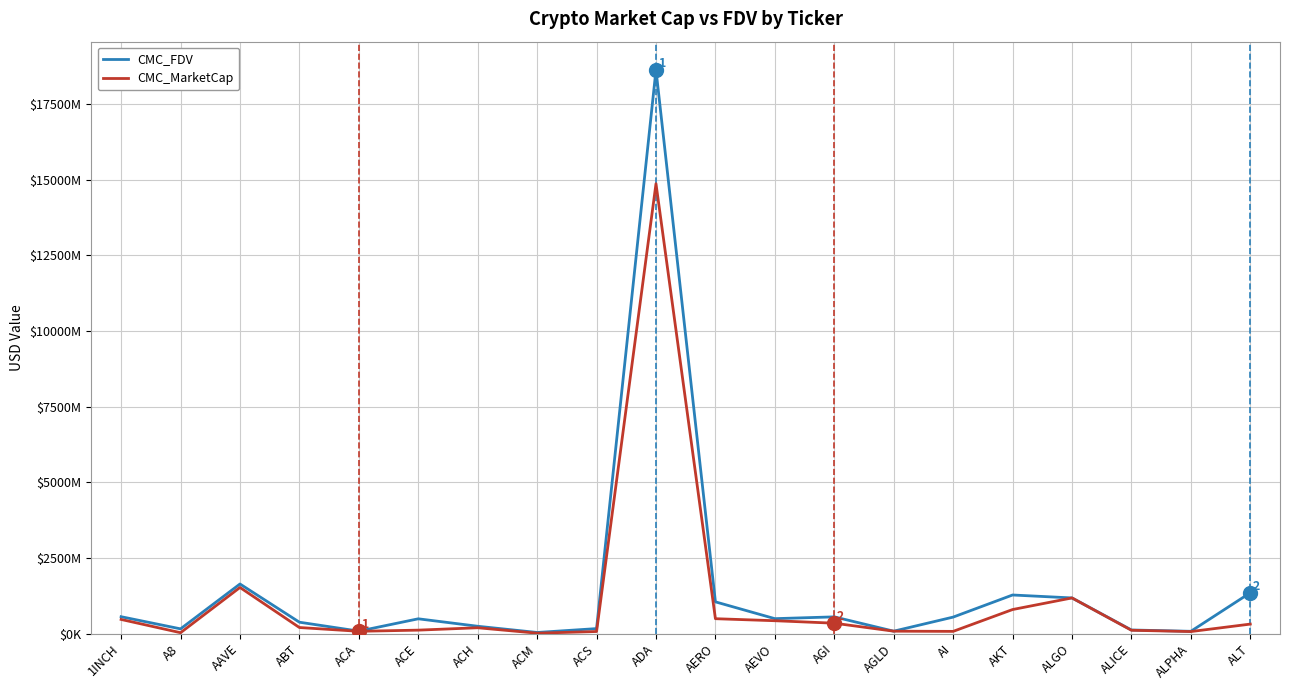

How many intersections are there between CMC_MarketCap and CMC_FDV?

2